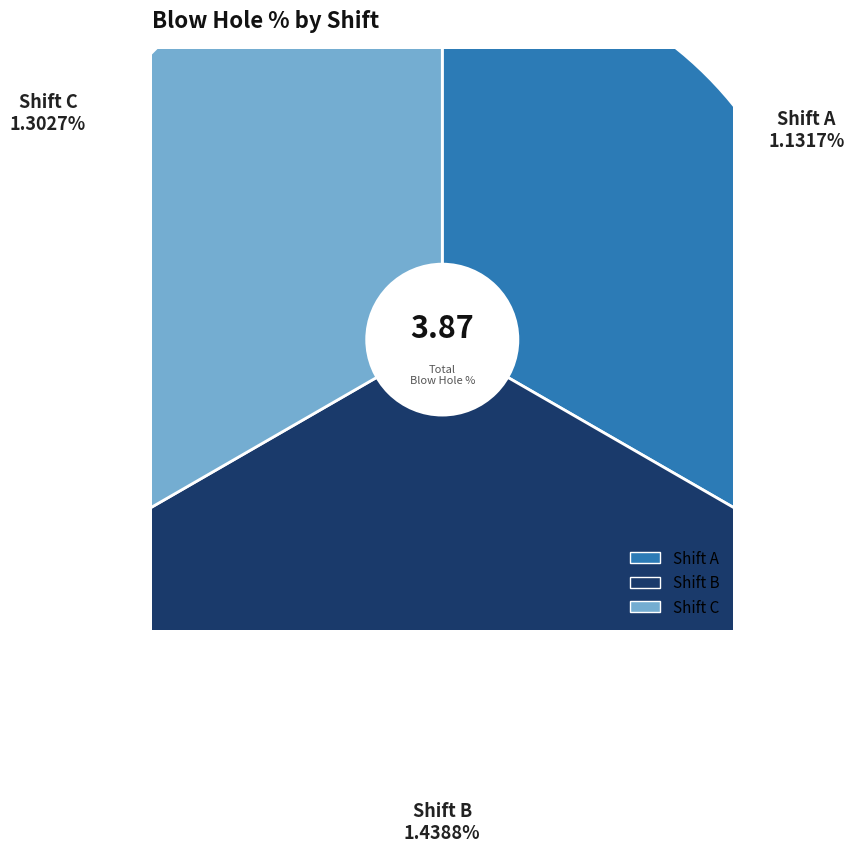

To the nearest percent, what is the combined percentage of C and A?

63%